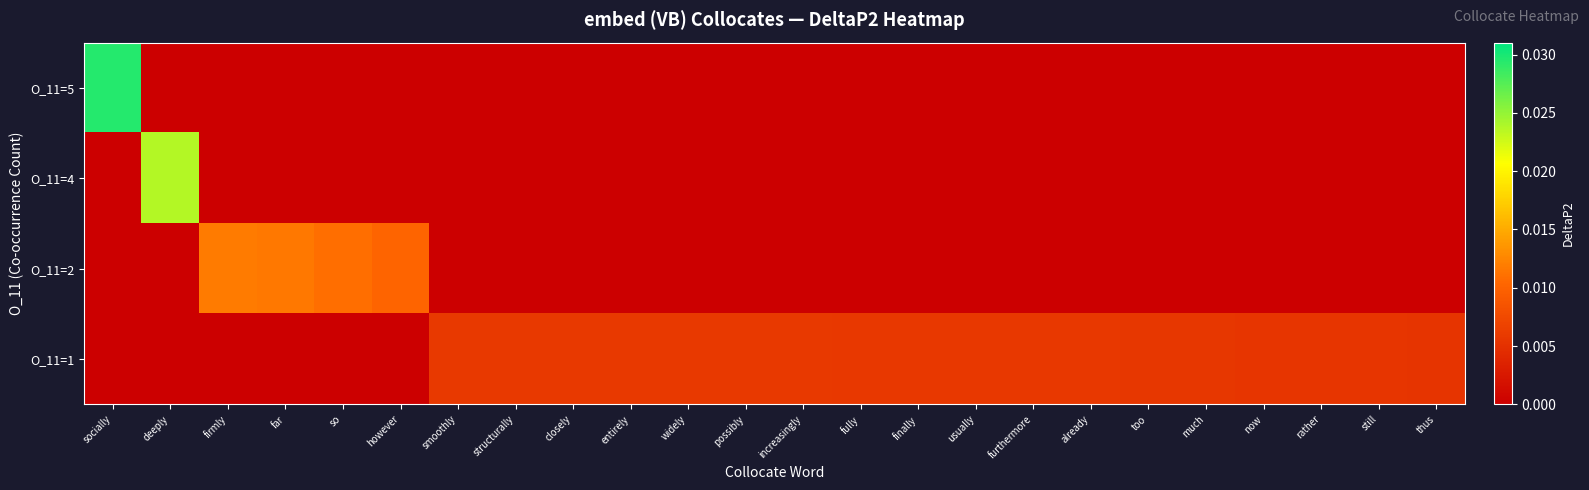

At which category does the chart reach its peak across all series?

socially